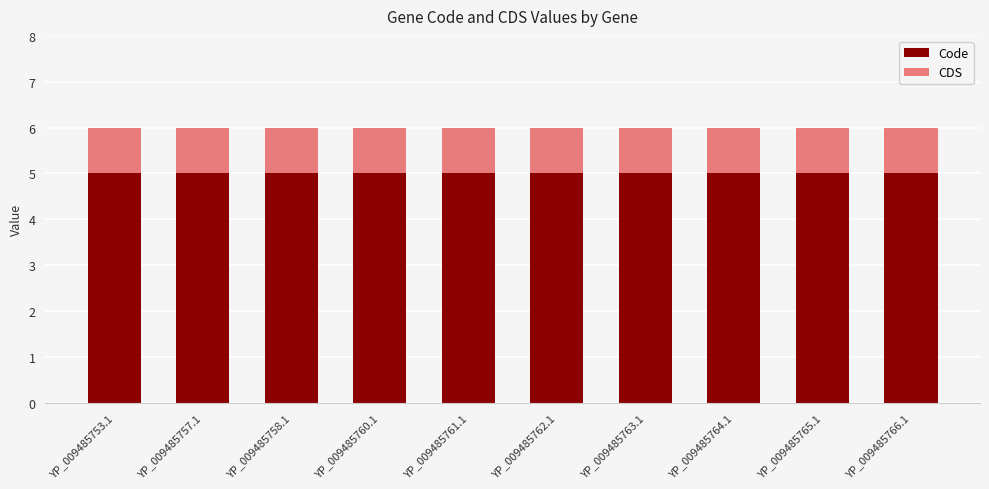

The Code series shows 5 at YP_009485762.1. True or false?

True